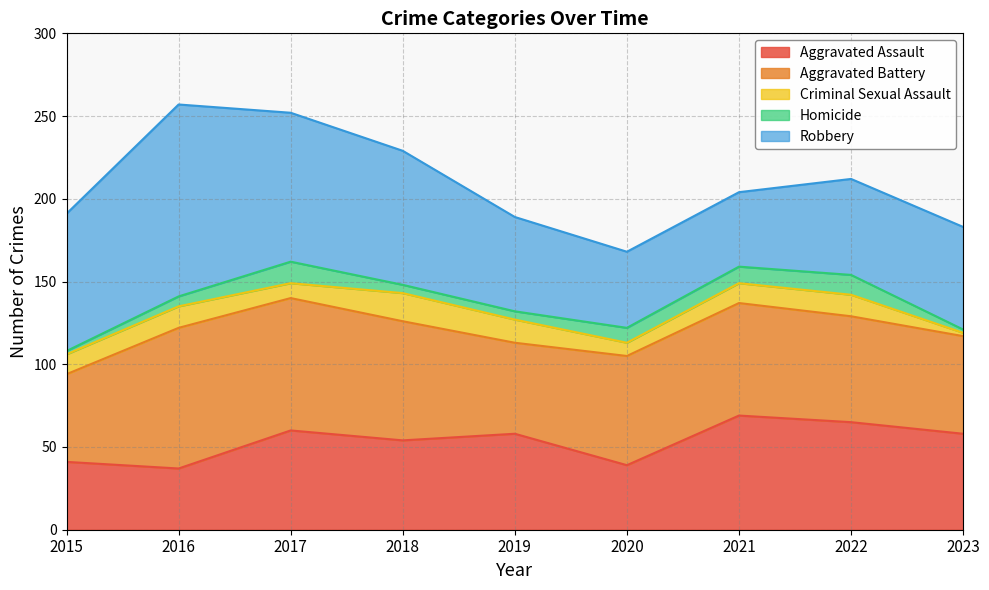

How many lines are shown in the chart?

5